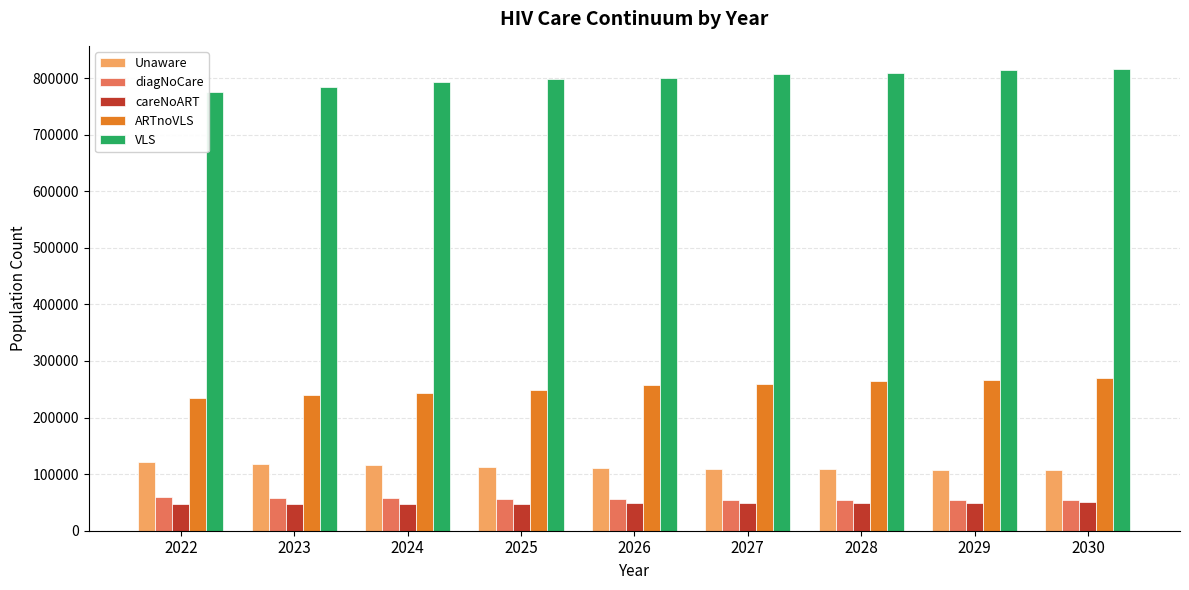

At which label does Unaware first exceed 111001?

2022